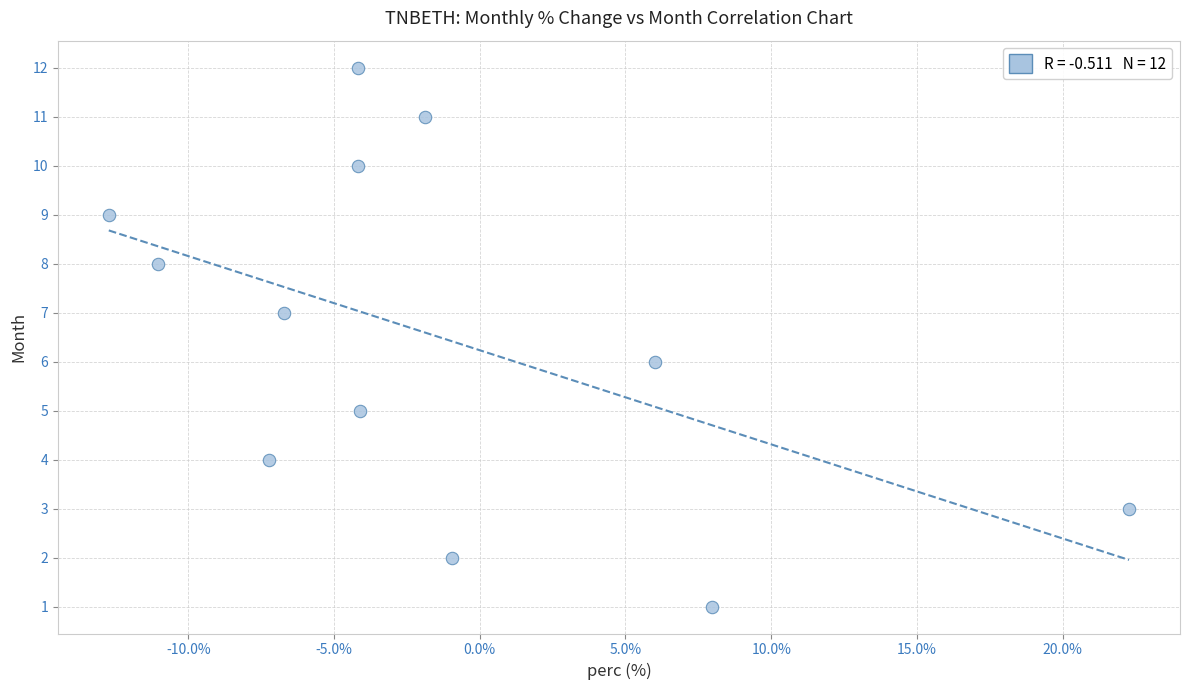

What is the range of Y values (max minus min)?

11